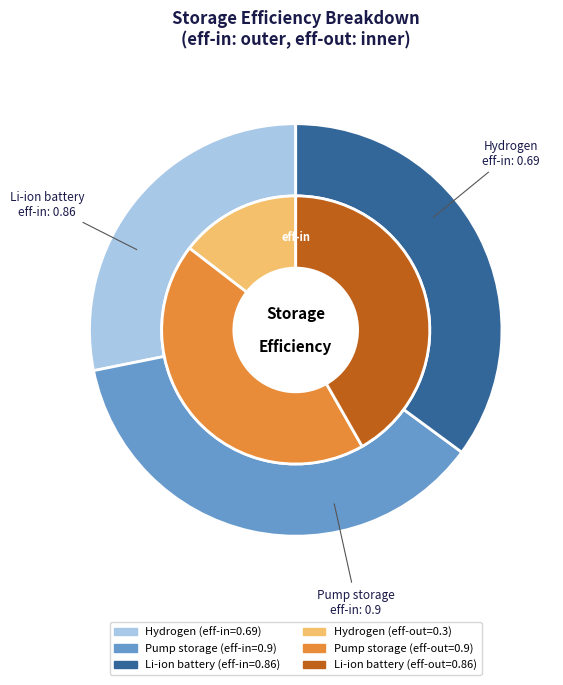

Do Li-ion battery and Hydrogen together represent more than half of the pie?

Yes